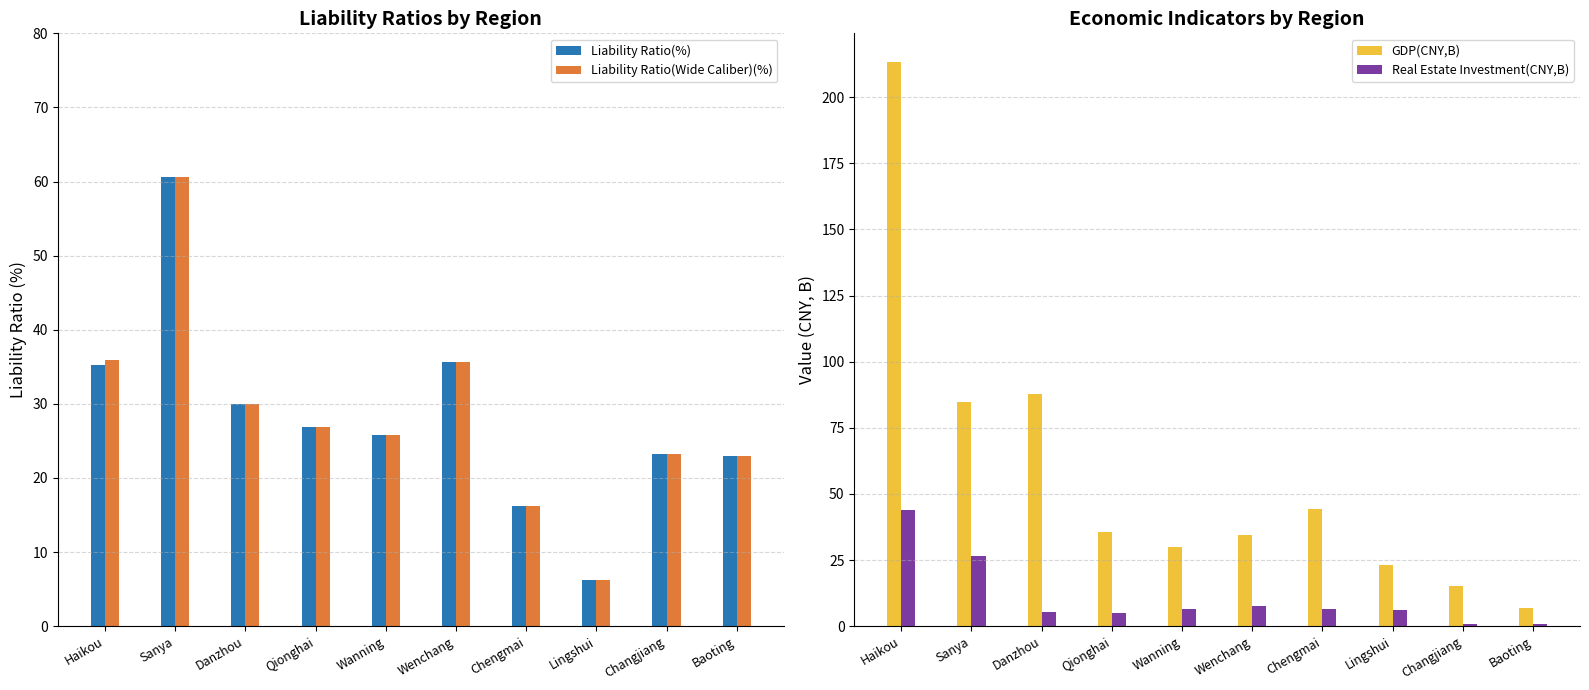

Which label corresponds to the smallest value in the chart?

Baoting